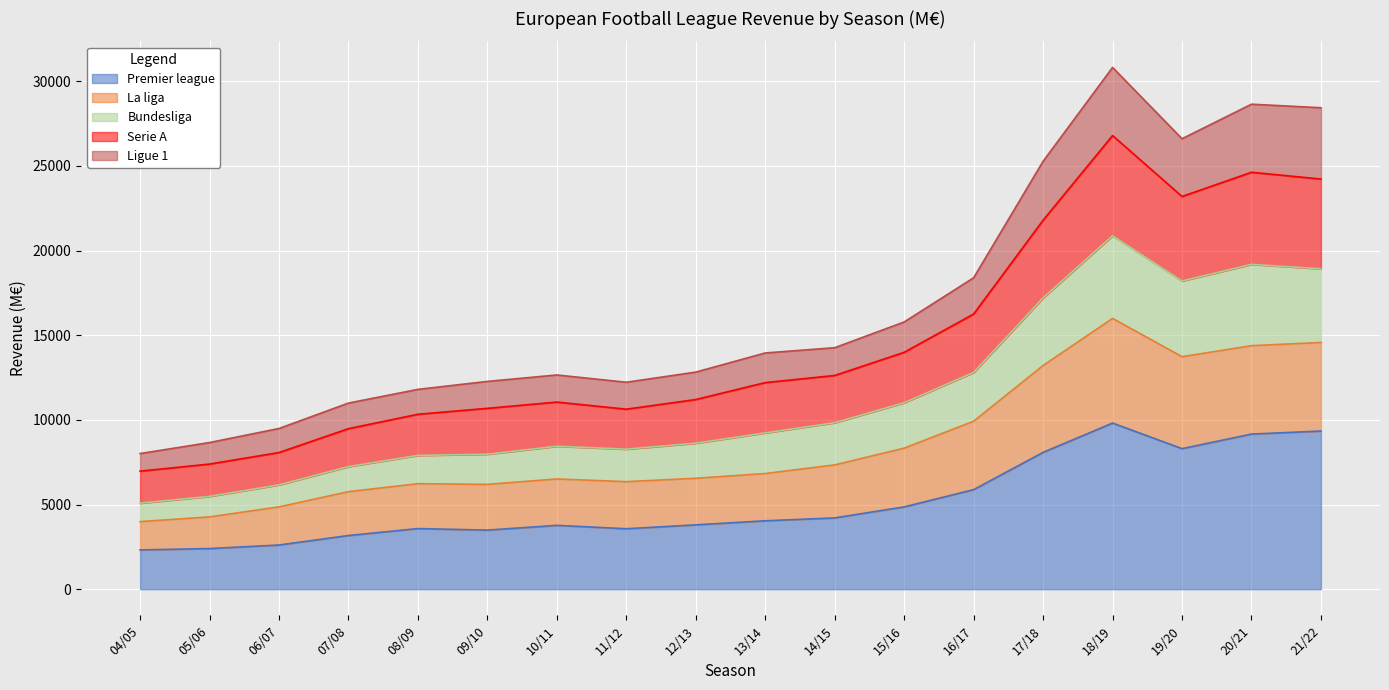

What is the total value across all series at 12/13?

12820